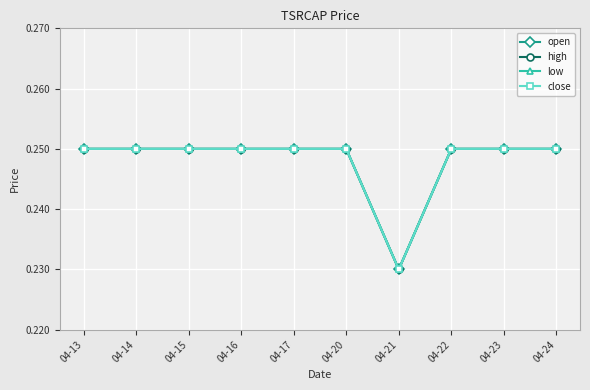

True or false: open and close cross at least once.

False